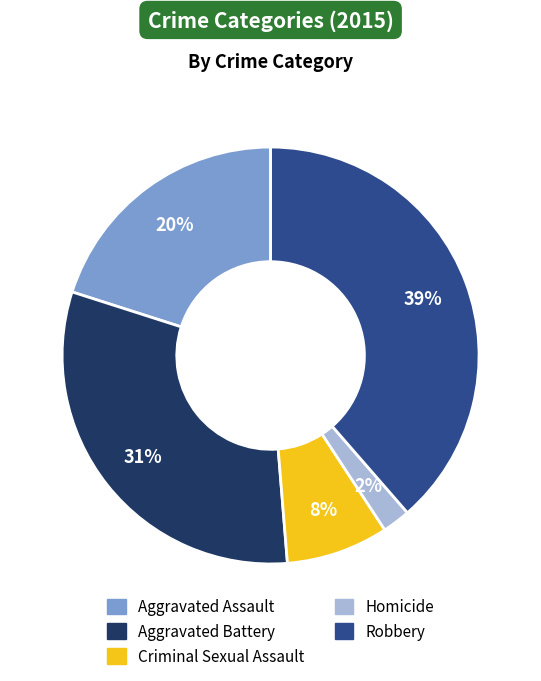

Approximately how many times larger is the value at Robbery compared to Aggravated Assault?

1.9